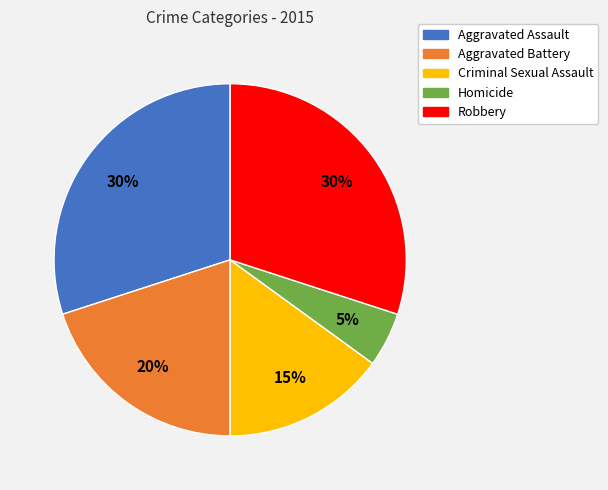

What is the ratio of the value at Aggravated Assault to the value at Criminal Sexual Assault?

2.0